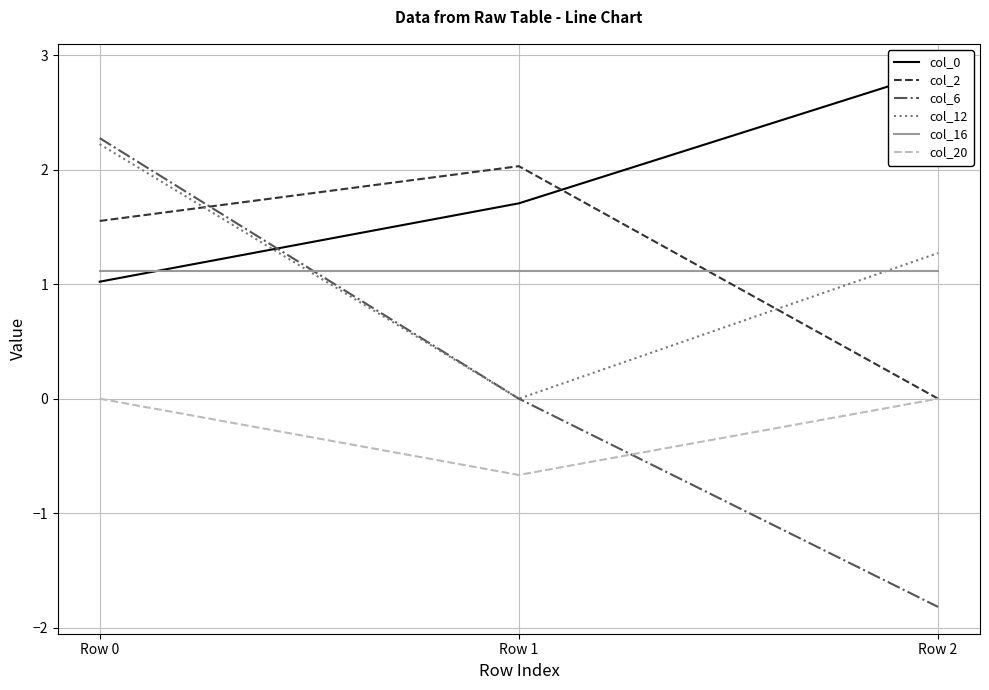

Rank the series at Row 1 from highest to lowest value.

col_2, col_0, col_16, col_6, col_12, col_20